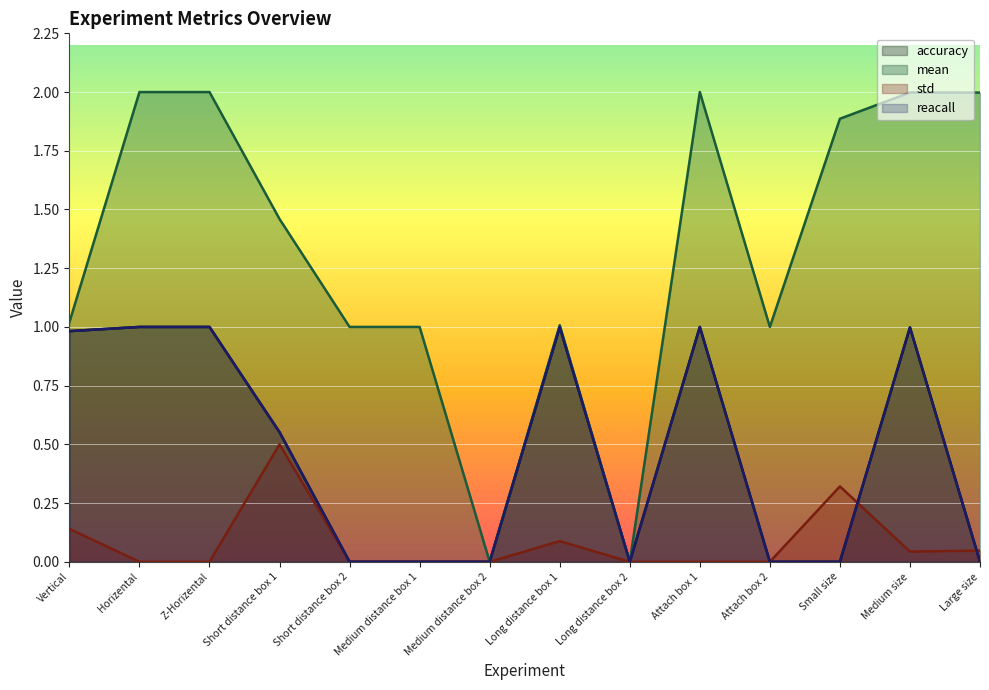

At how many categories does at least one series exceed 0?

12